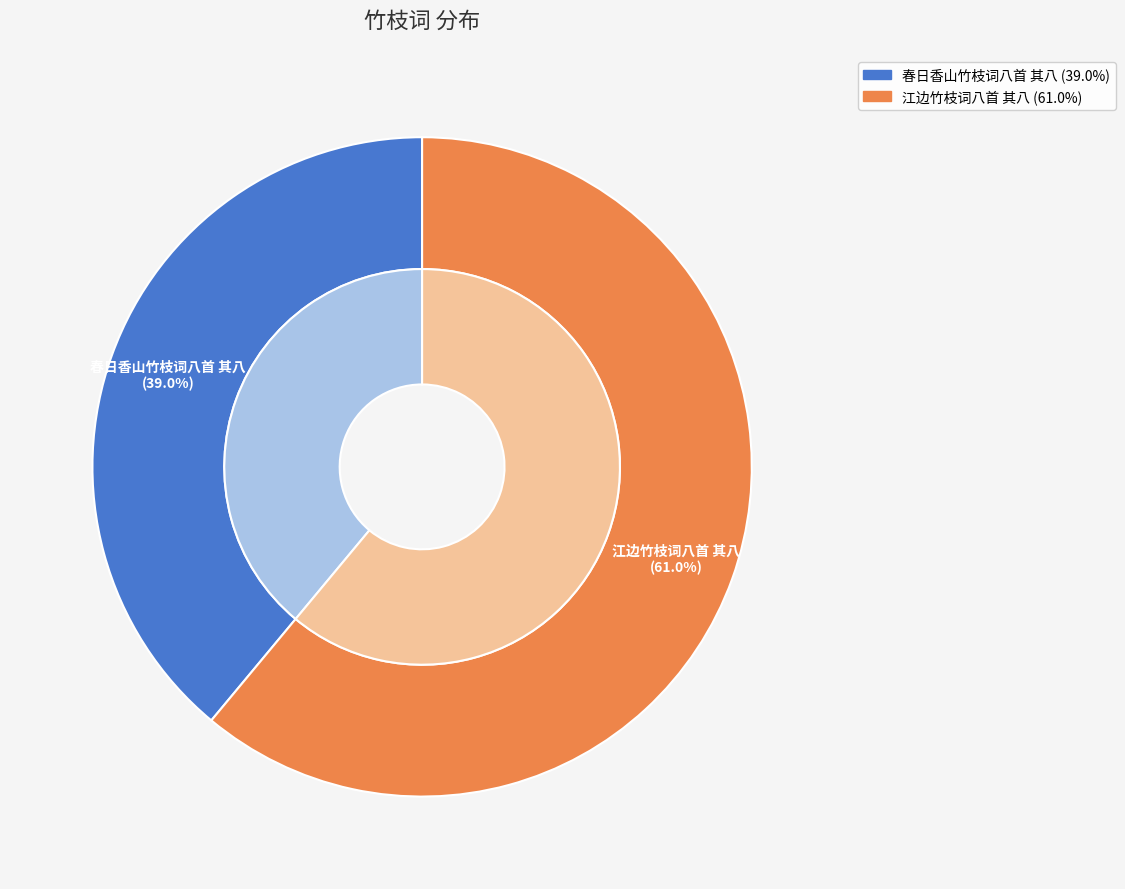

To the nearest percent, what is the difference between the 江边竹枝词八首 其八 and 春日香山竹枝词八首 其八 slice percentages?

22%